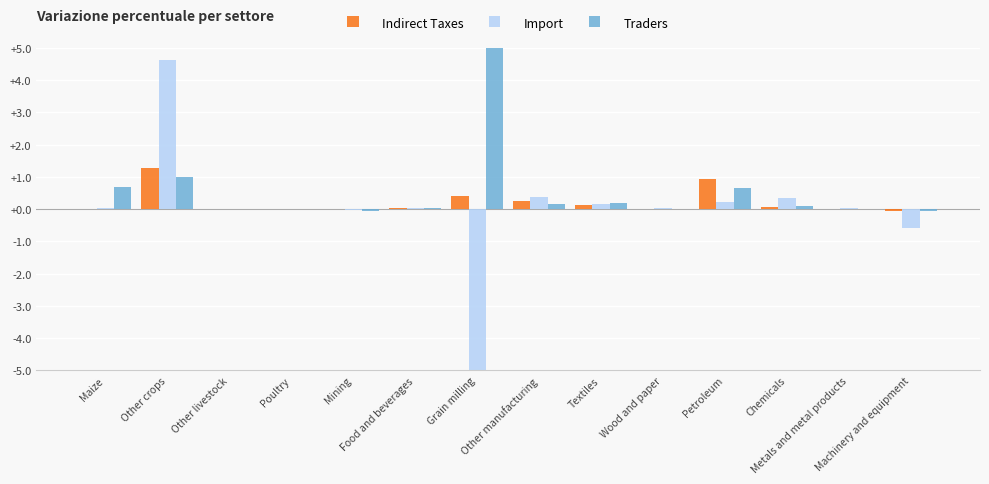

What are all the series names shown in the legend?

Indirect Taxes, Import, Traders